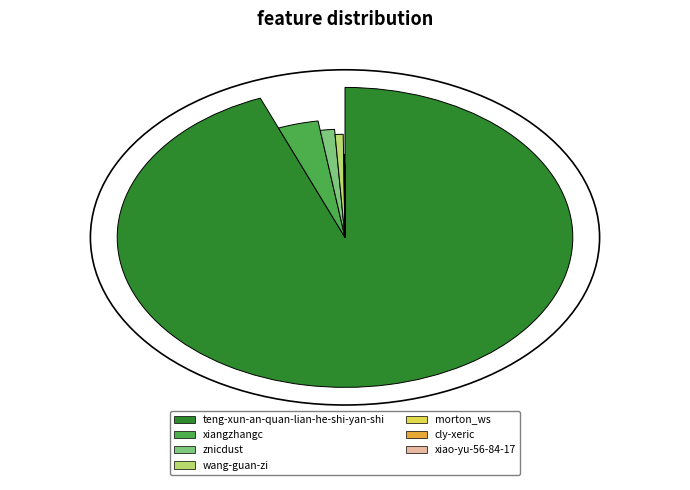

To the nearest percent, what percentage of the pie is znicdust?

1%